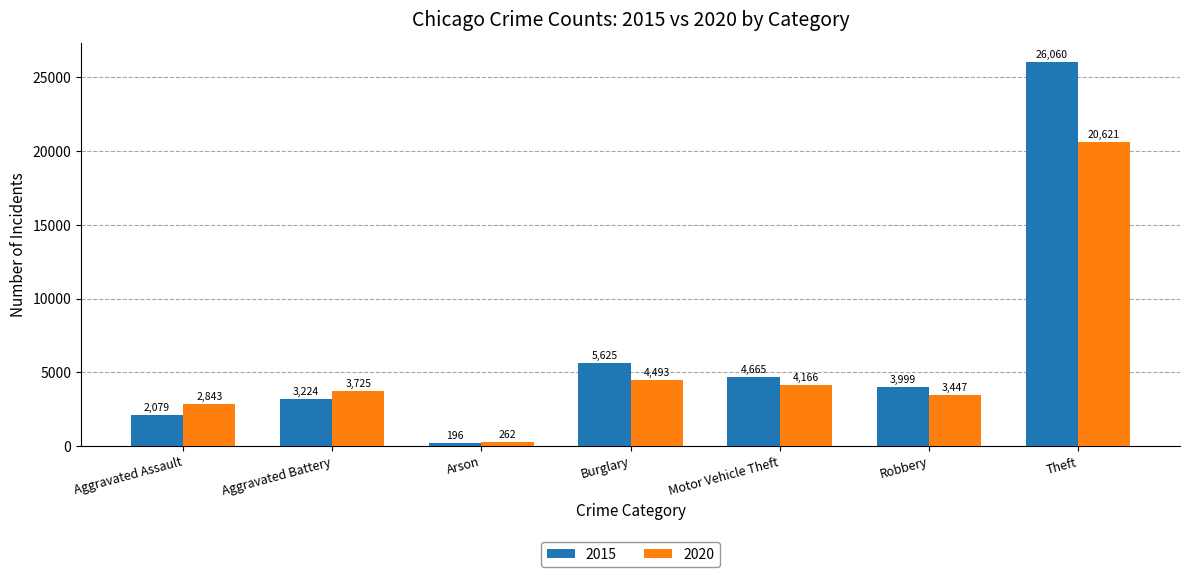

What is the spread (max minus min) of values at Aggravated Battery?

501